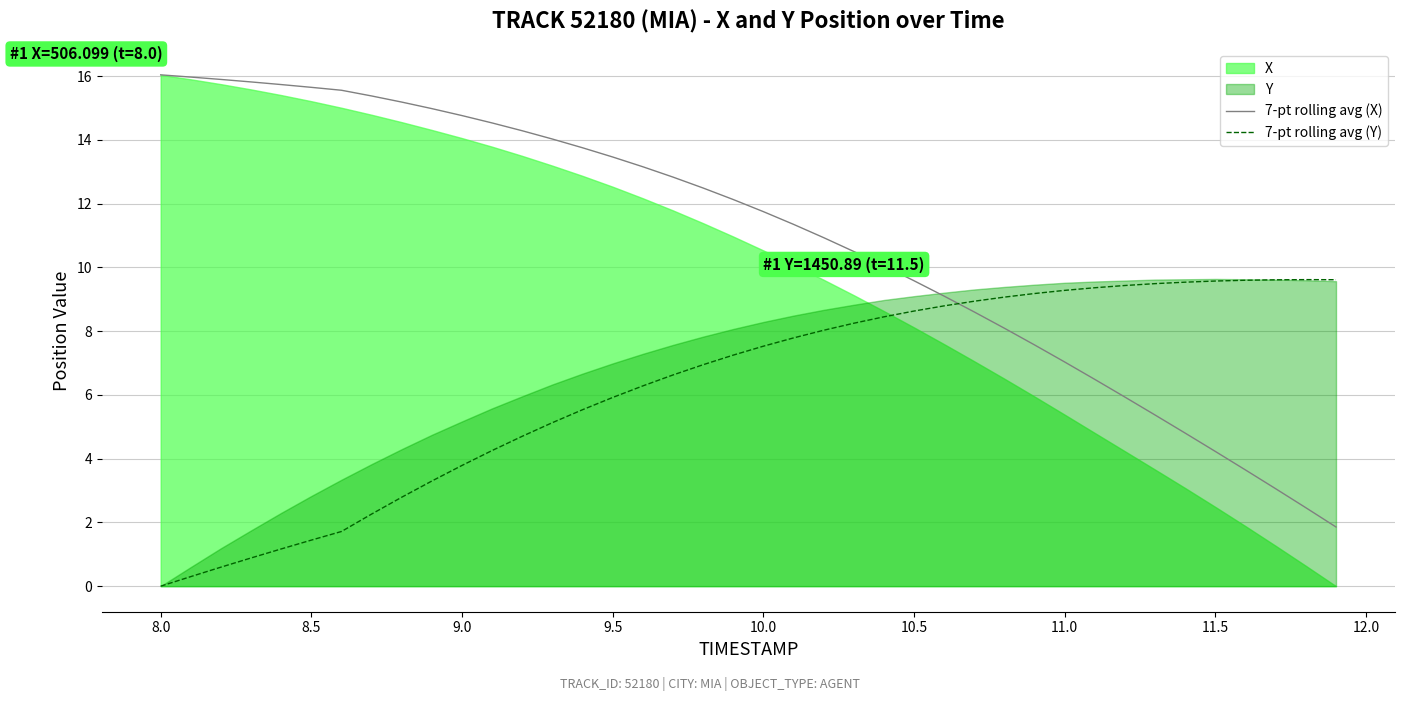

Which series ends up on top after the final intersection of 7-pt rolling avg (Y) and 7-pt rolling avg (X)?

7-pt rolling avg (Y)